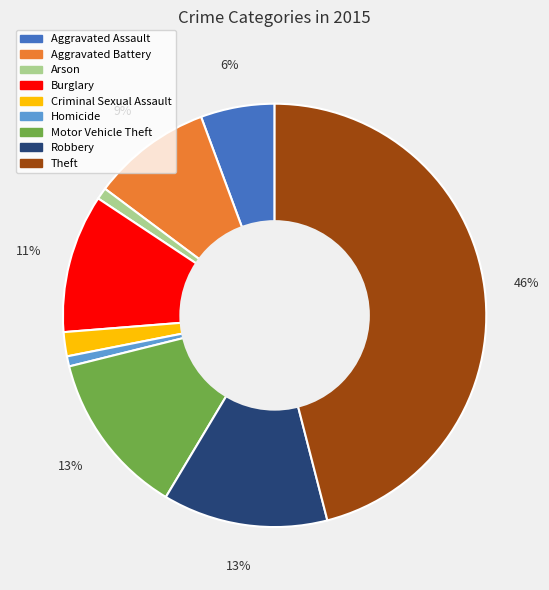

Which category has the biggest portion of the pie?

Theft